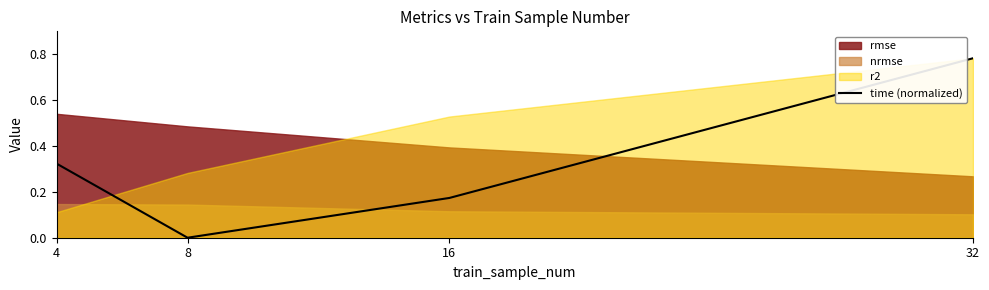

True or false: the data has more than 1 interior local peaks.

False